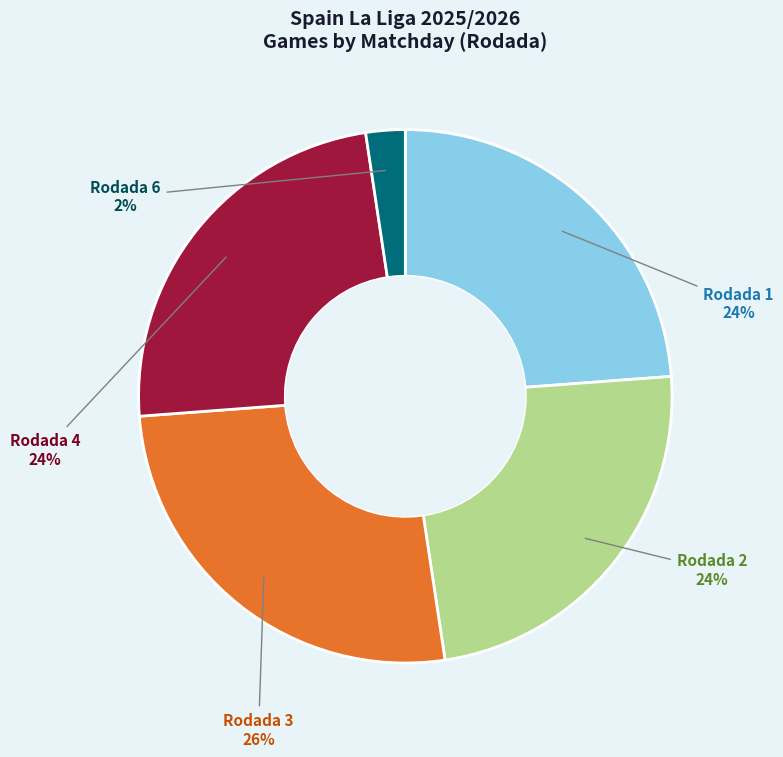

Which category has the biggest portion of the pie?

Rodada 3